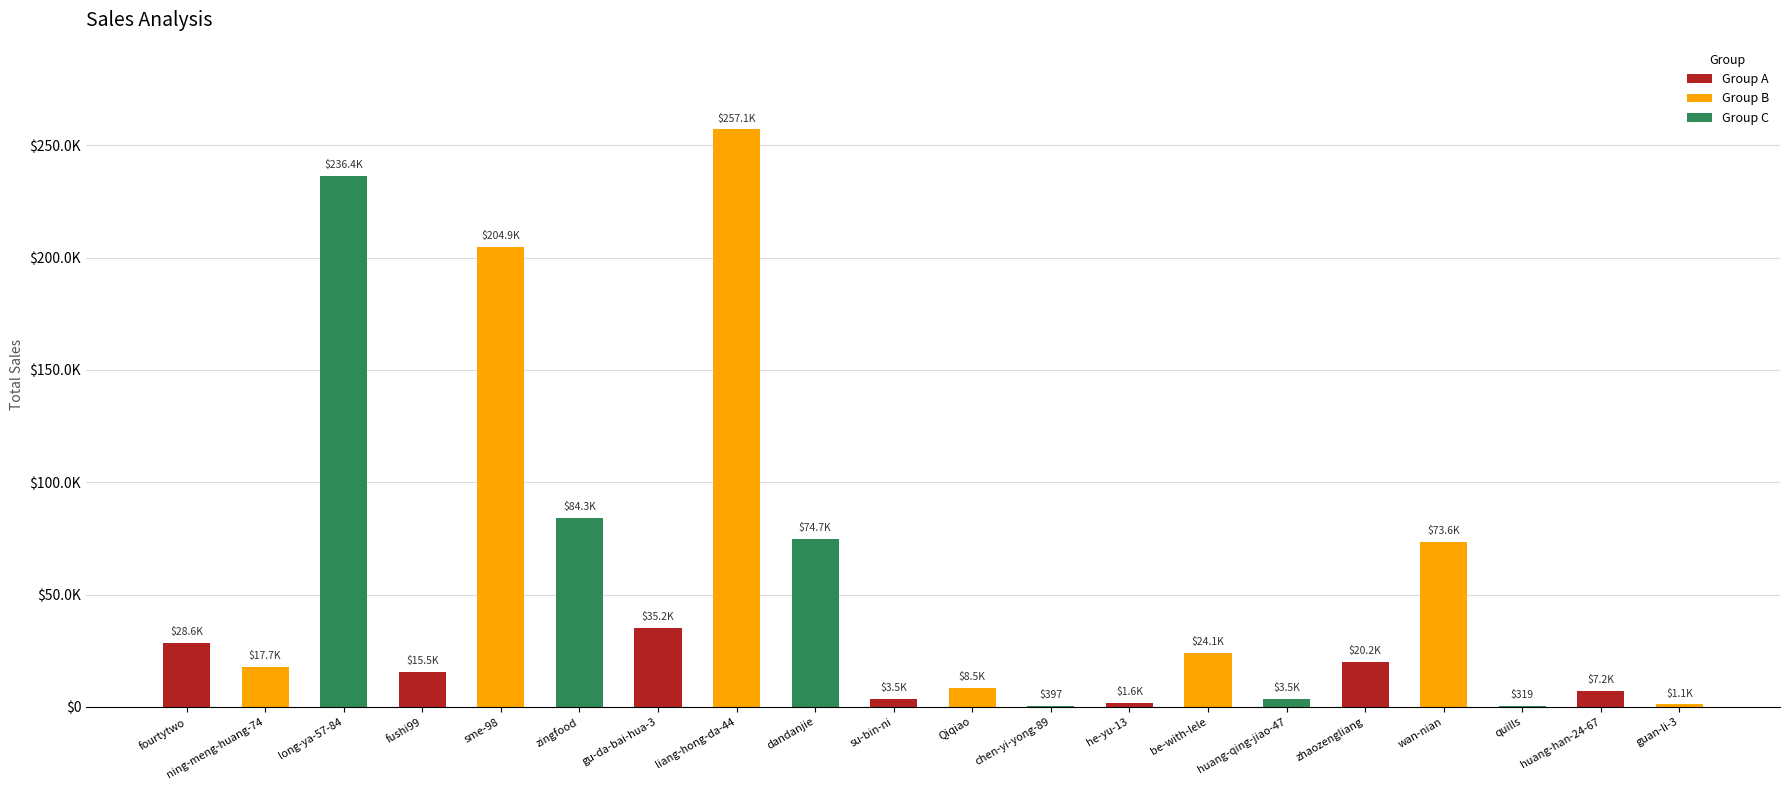

How many series are shown in this chart?

1